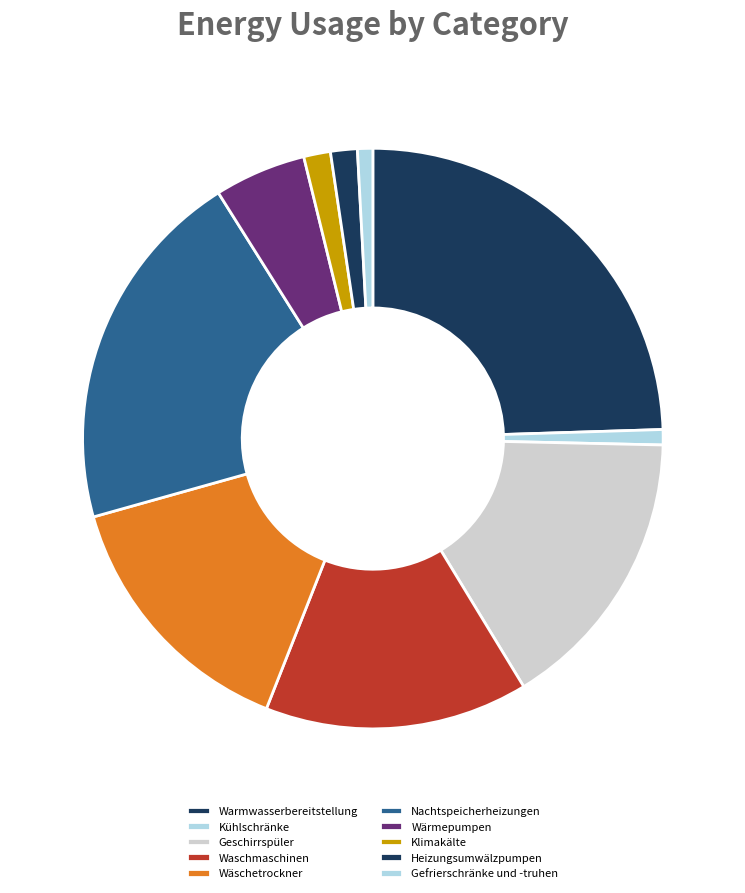

What portion of the pie excludes Geschirrspüler?

84.0%